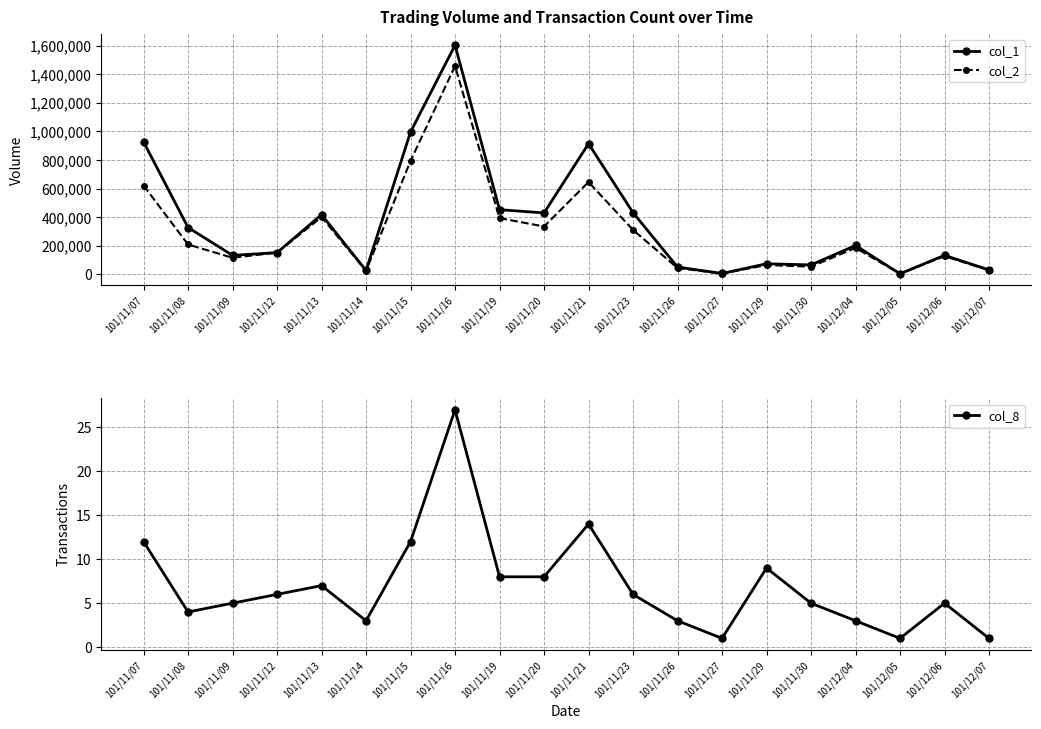

What is the sum of all col_8 values?

140